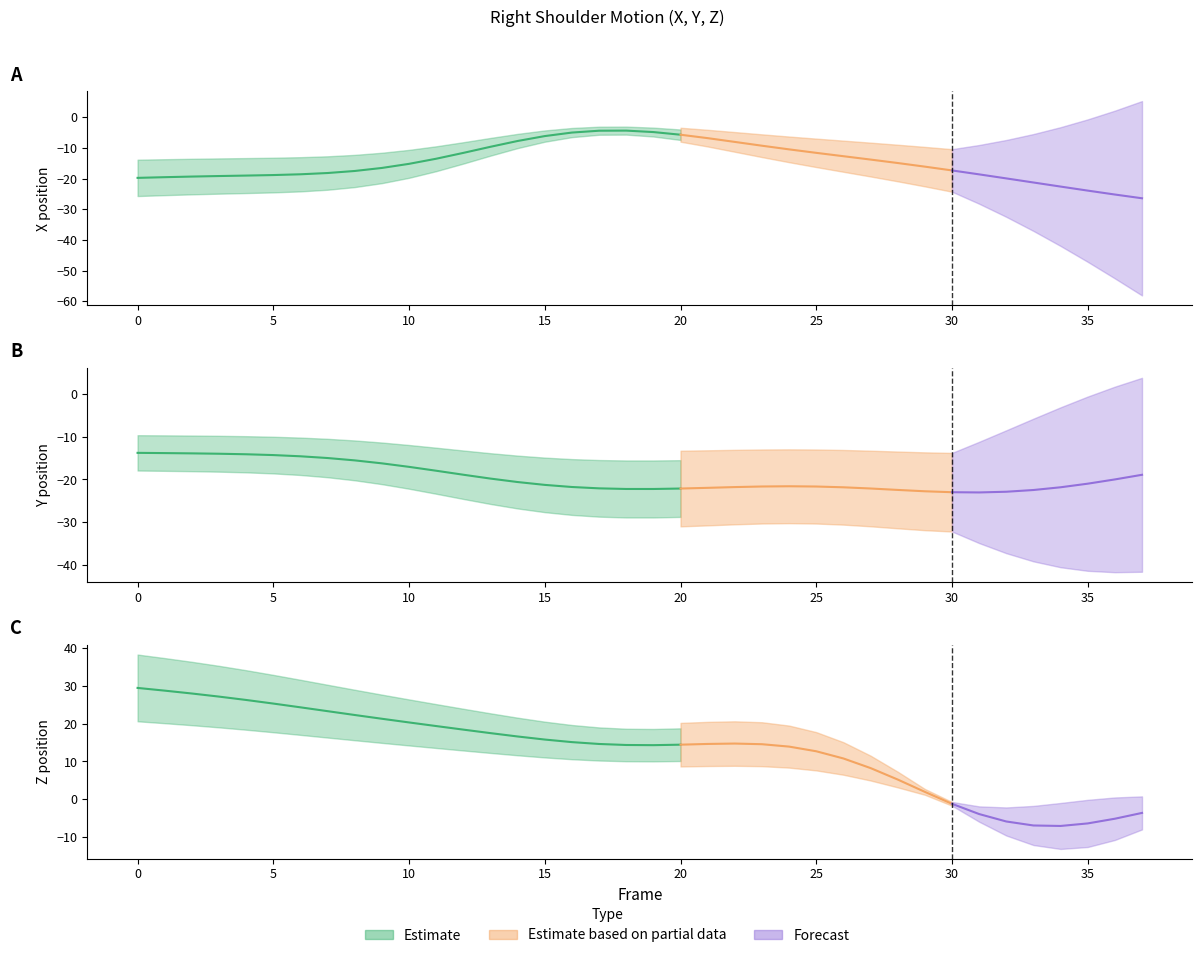

Read the X value at 17.

-4.4